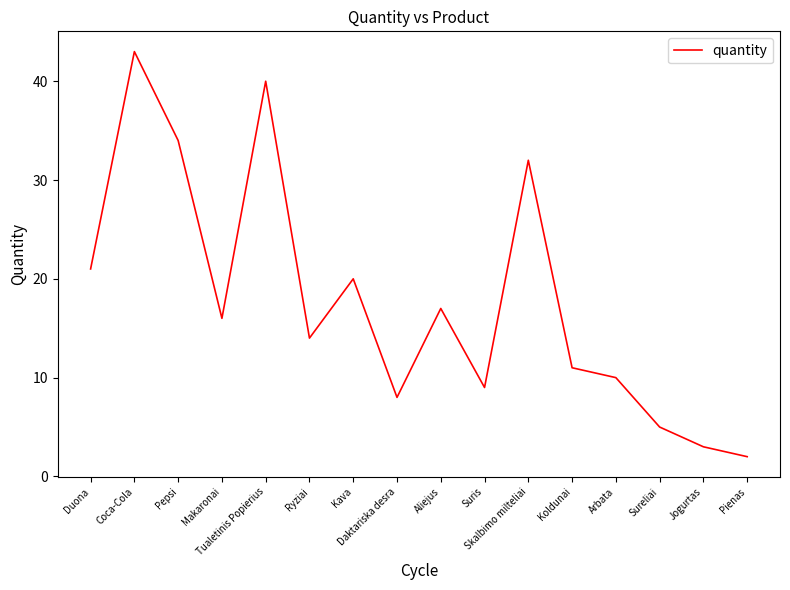

How many lines are shown in the chart?

1